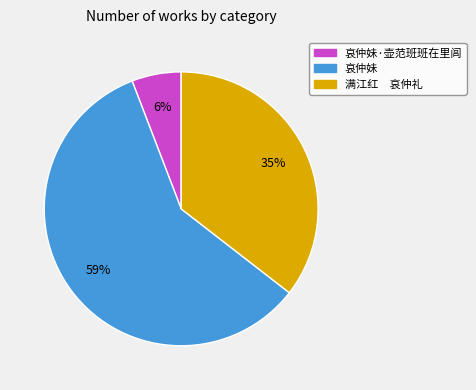

Which category accounts for the majority?

哀仲妹